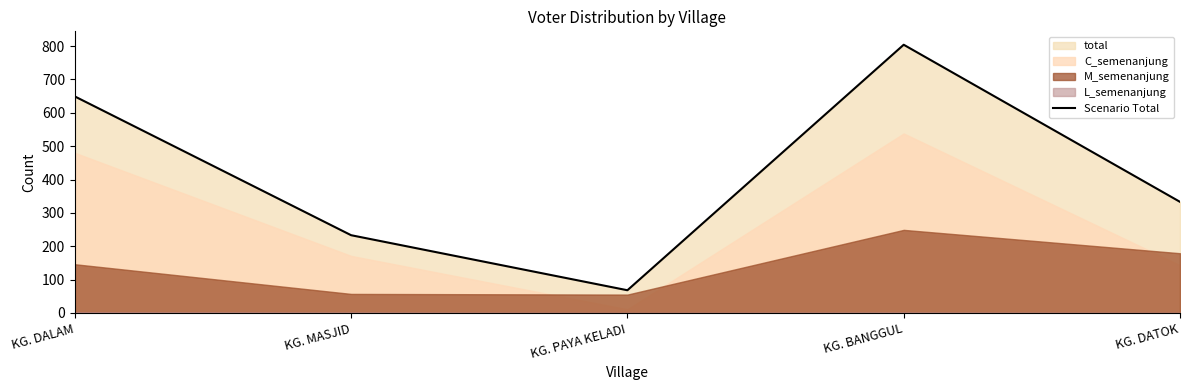

The chart shows a value of 649 at KG. DALAM. True or false?

True